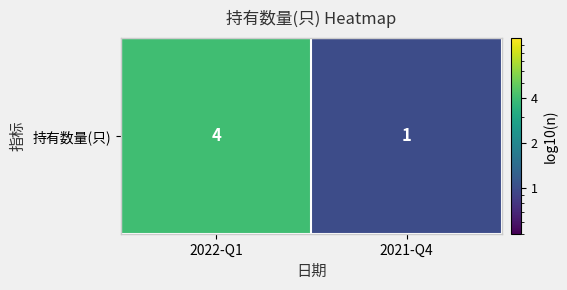

The chart shows a value of 7 at 2022-Q1. True or false?

False